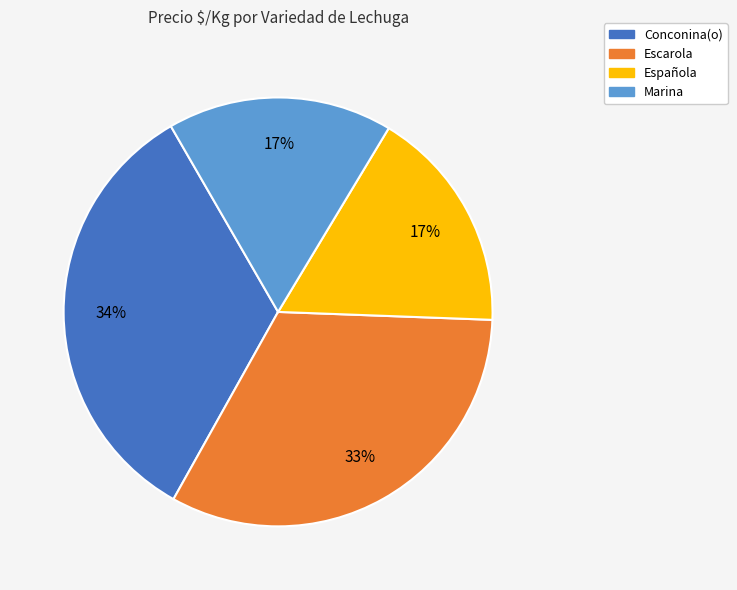

To the nearest percent, what is the combined percentage of Conconina(o) and Escarola?

66%